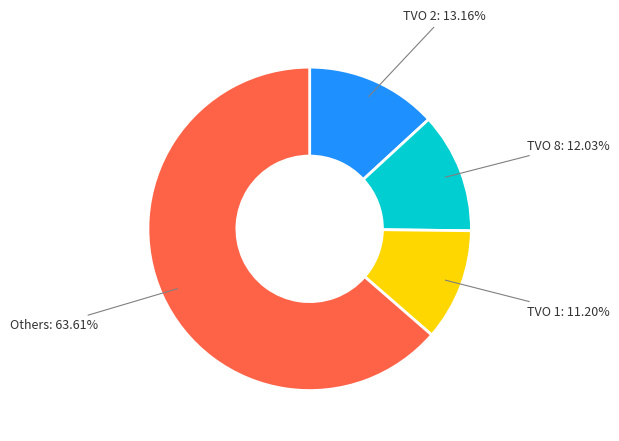

Does any single category account for the majority?

Yes